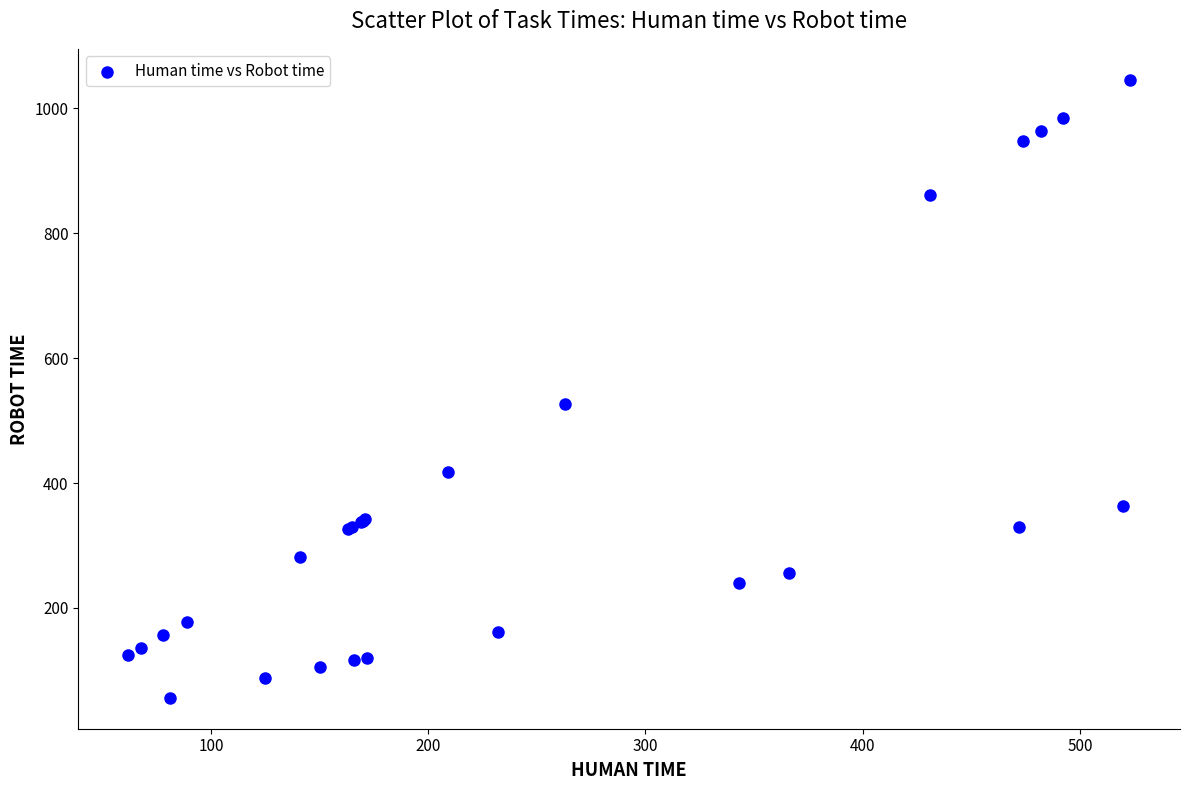

What Y value in the scatter plot is closest to 551?

526